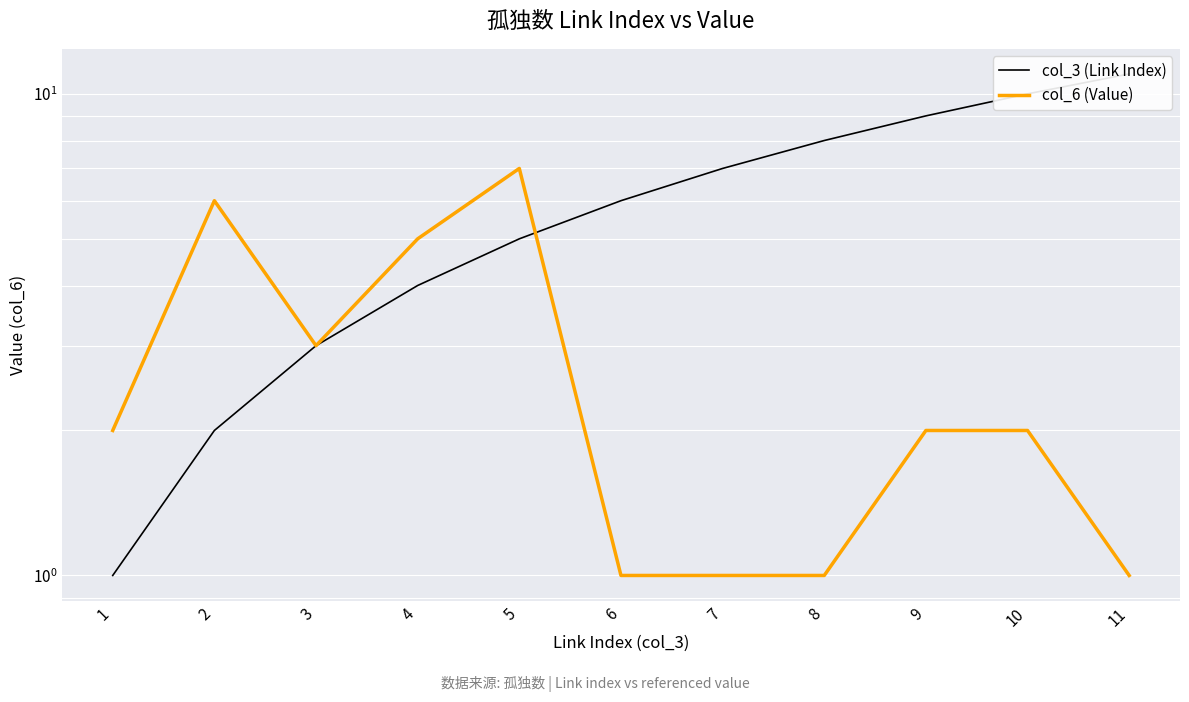

At which label is col_3 (Link Index) closest to 6?

6